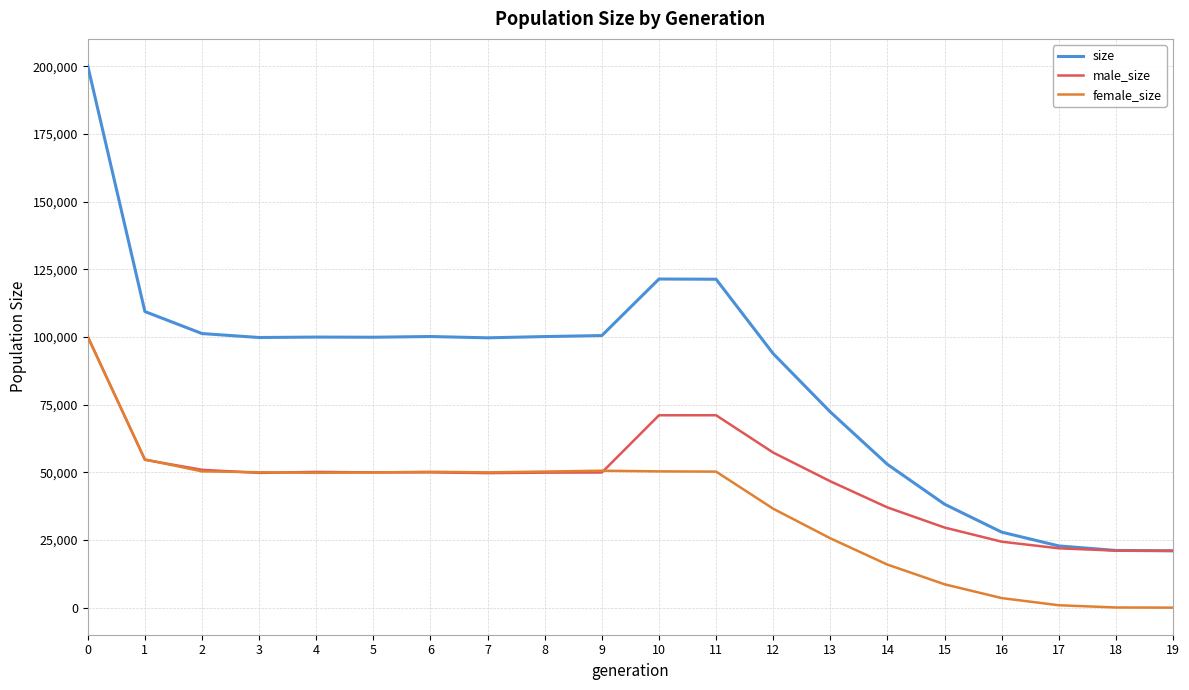

How many lines are shown in the chart?

3